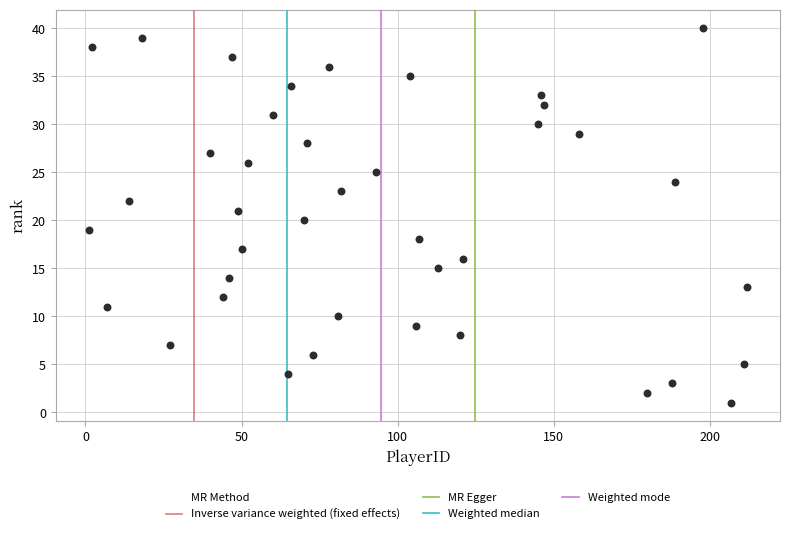

What is the range of Y values (max minus min)?

39